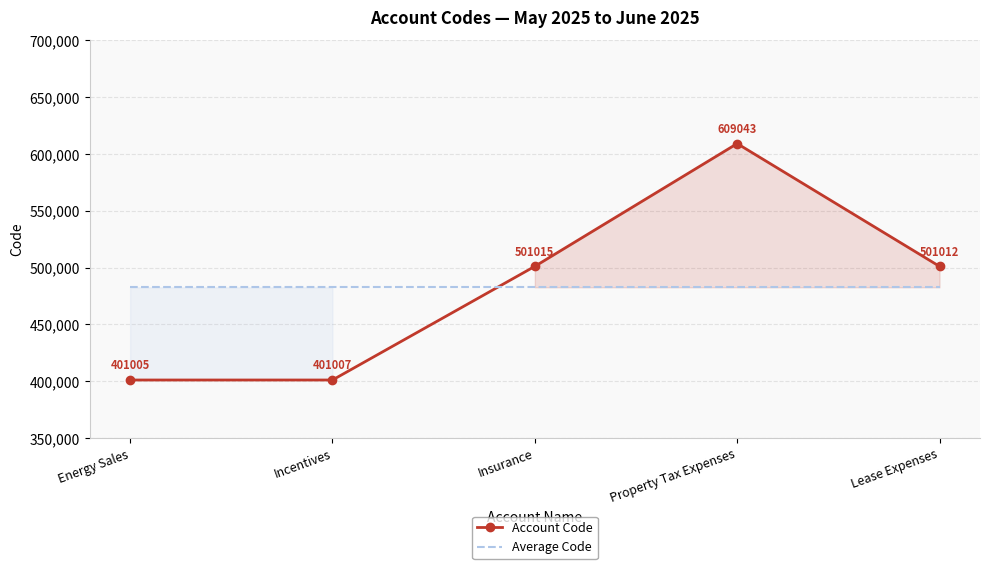

Between Energy Sales and Insurance, which series saw the biggest shift?

Account Code